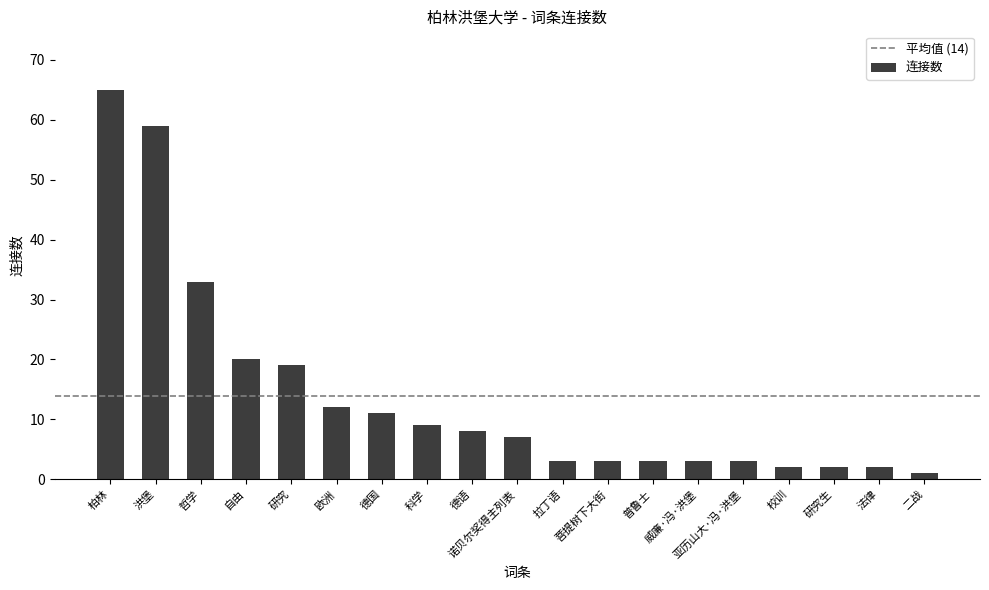

What is the change in value from 德语 to 普鲁士?

-5